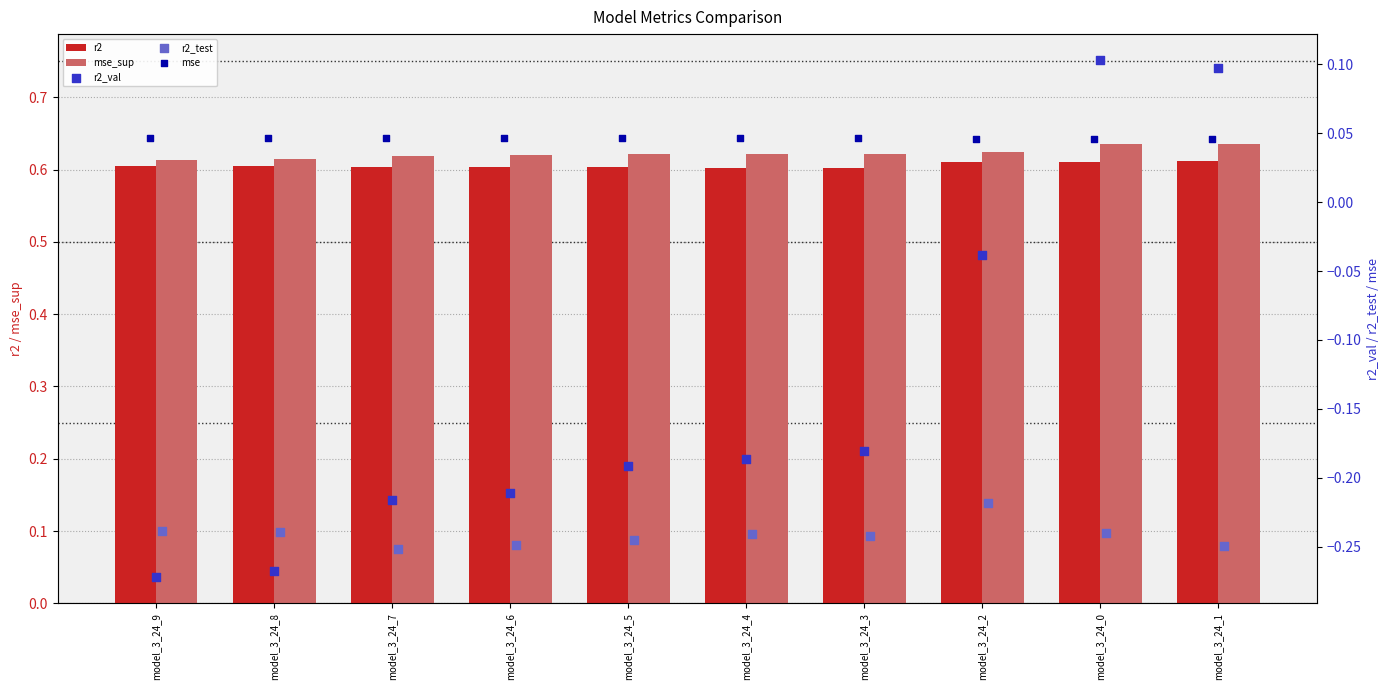

What are all the series names shown in the legend?

r2, mse_sup, r2_val, r2_test, mse